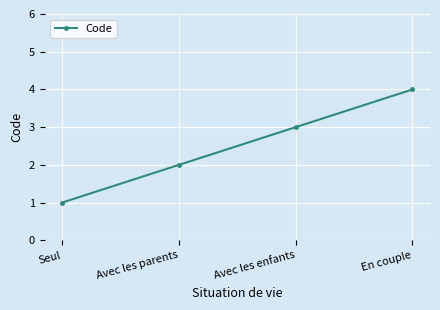

What is the greatest value displayed?

4